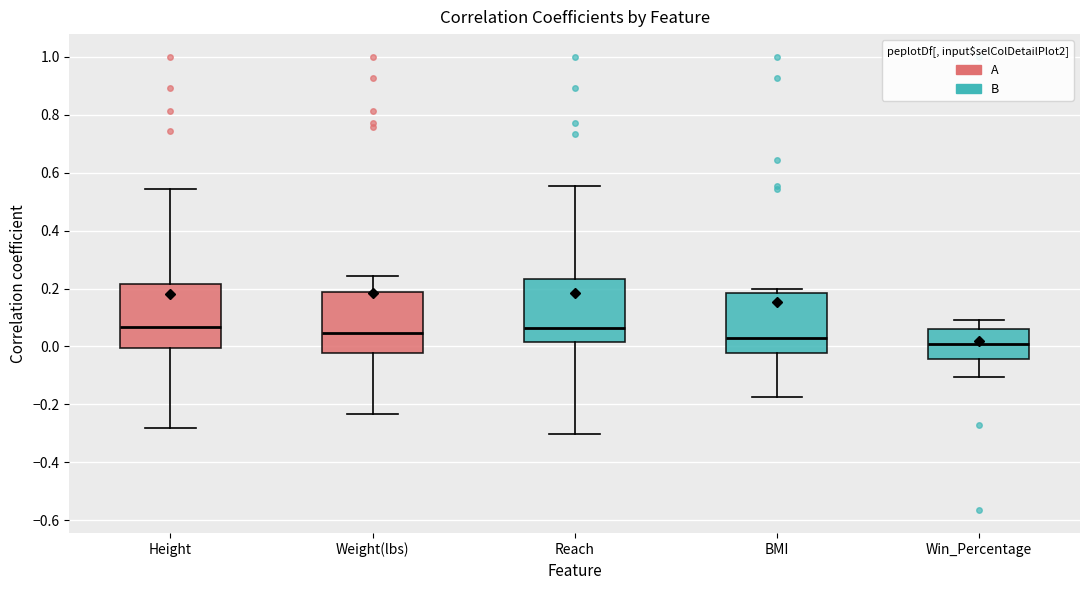

Which box's median line is the lowest?

Win_Percentage